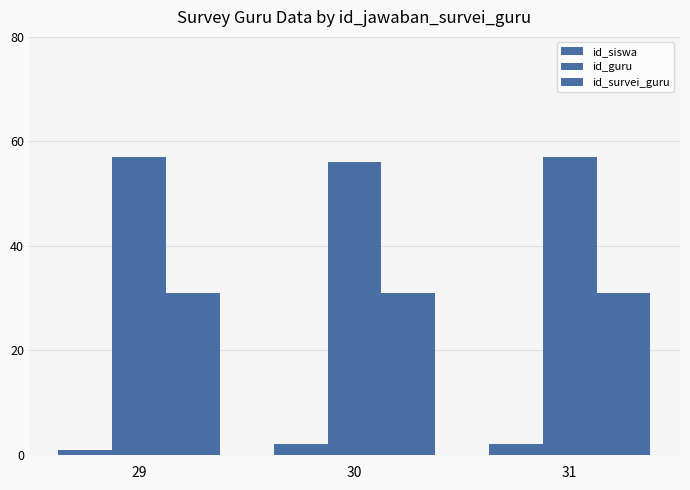

What is the spread (max minus min) of values at 29?

56